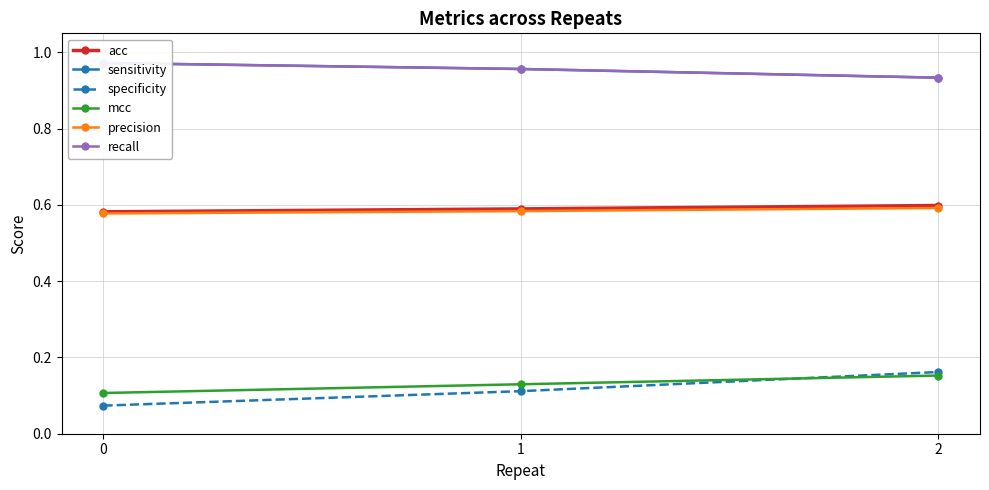

How many series are shown in this chart?

6